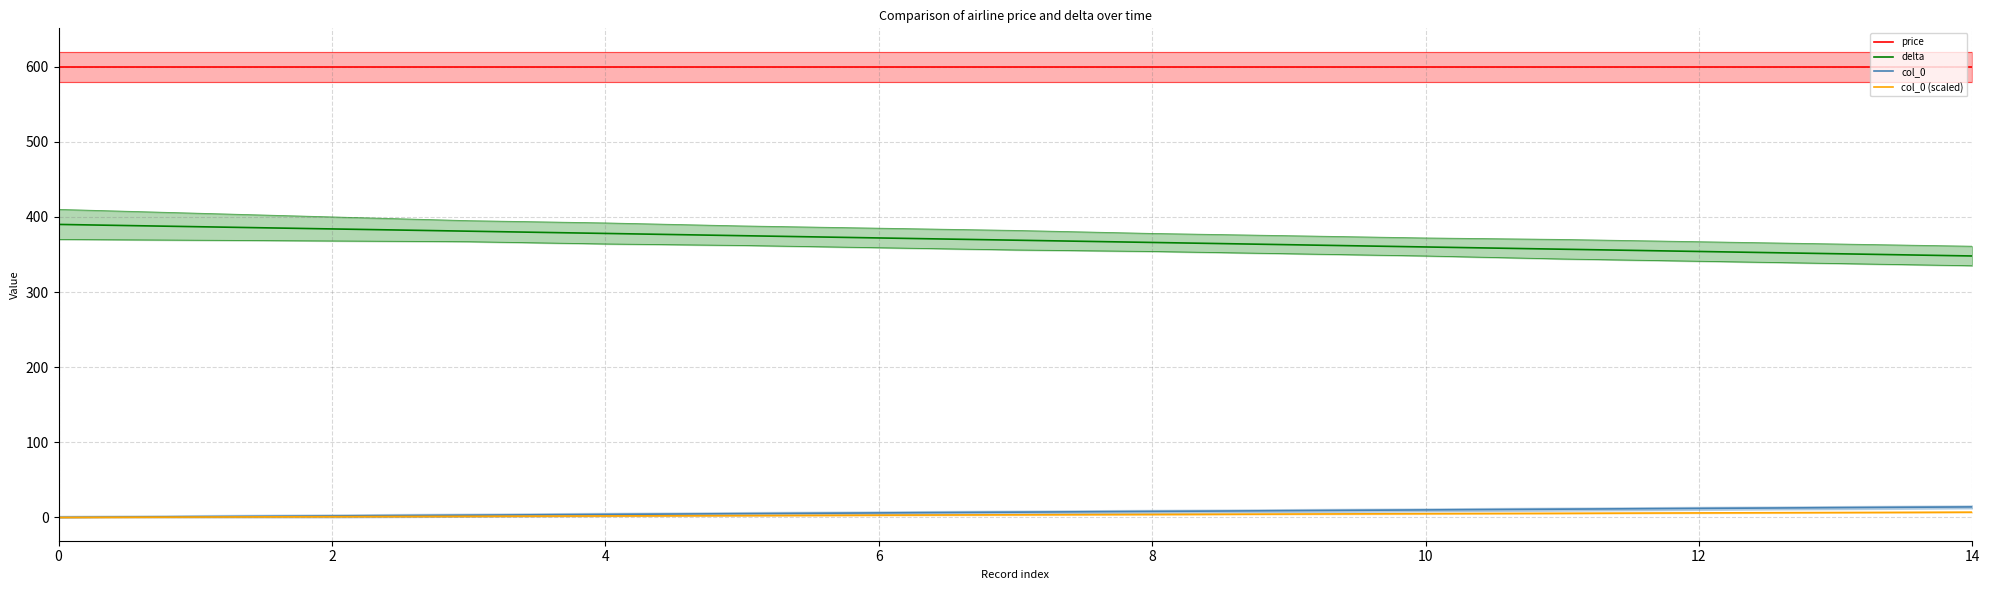

What is the average value of the delta series?

369.0